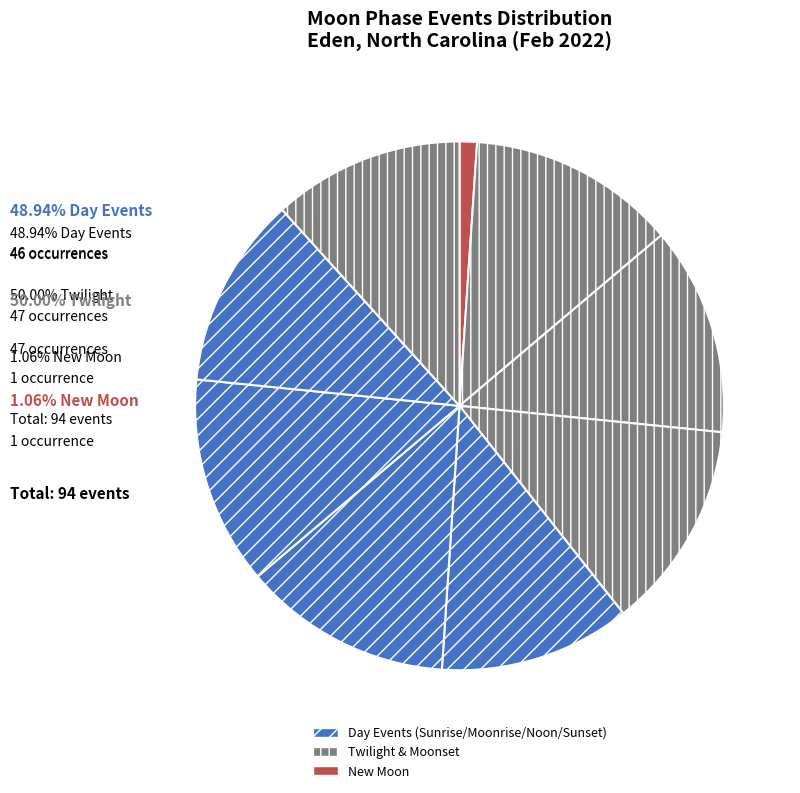

Which category has the smallest portion of the pie?

New Moon